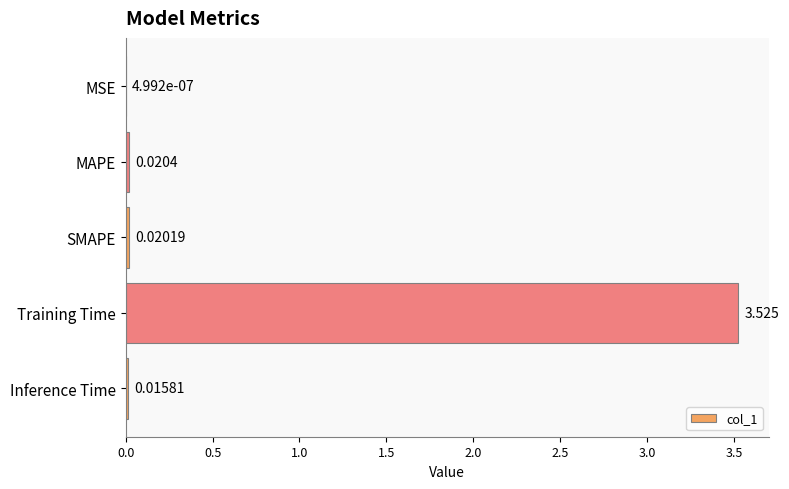

Between Inference Time and MSE, which is larger?

Inference Time